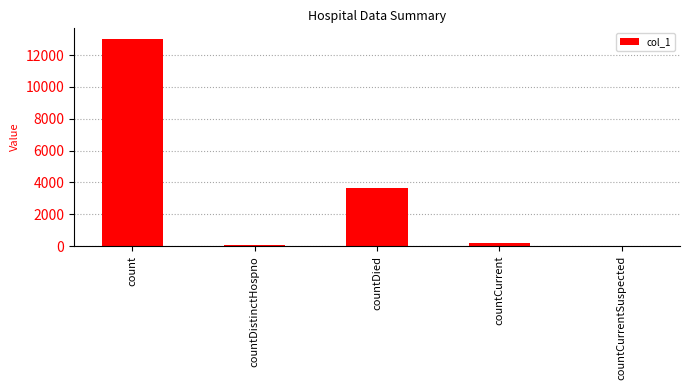

Where is the data nearest to the value 6514?

countDied